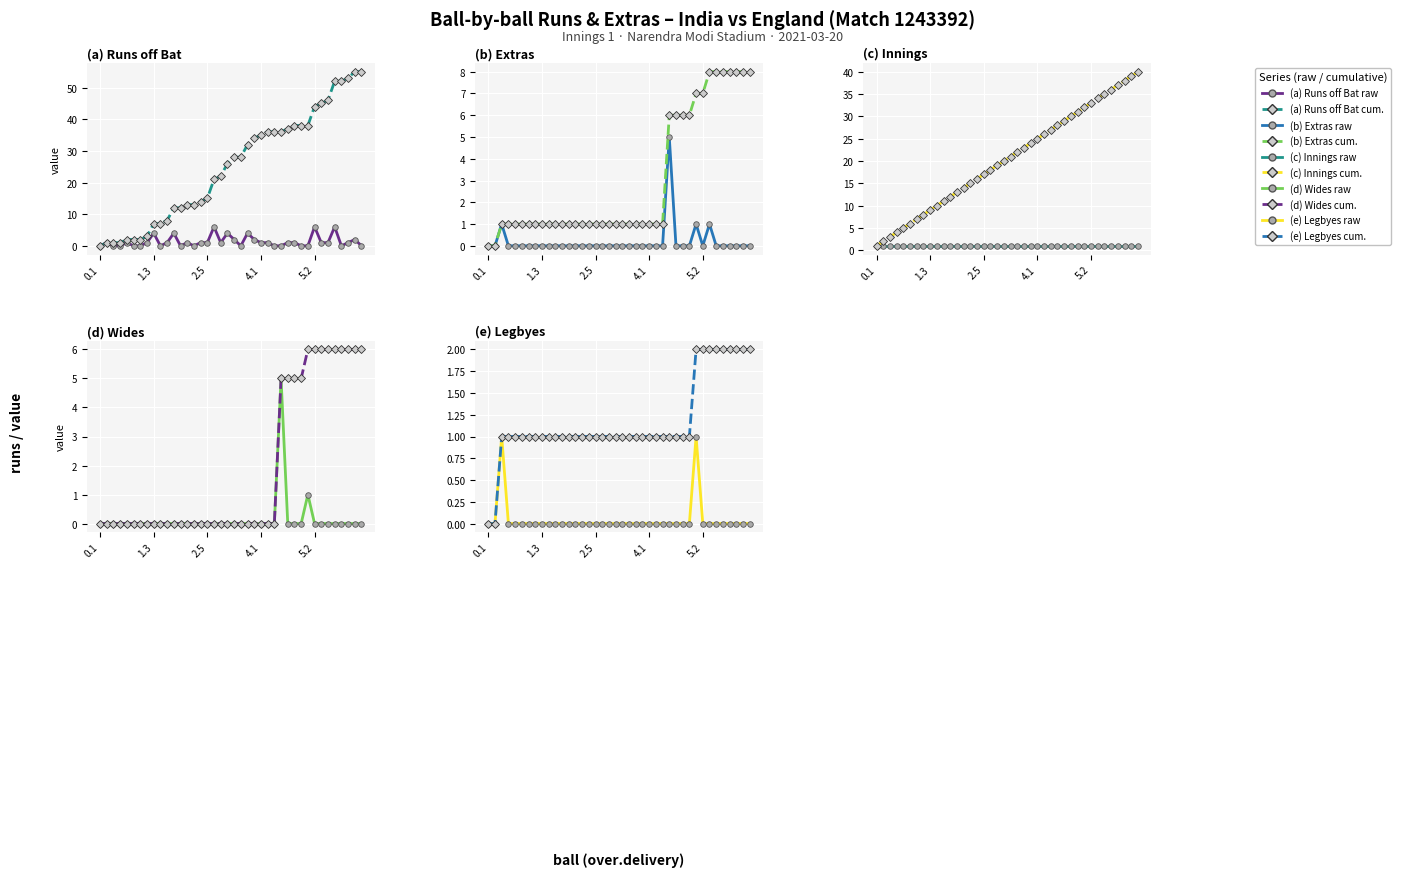

Which category has the lowest value in the wides series?

0.1